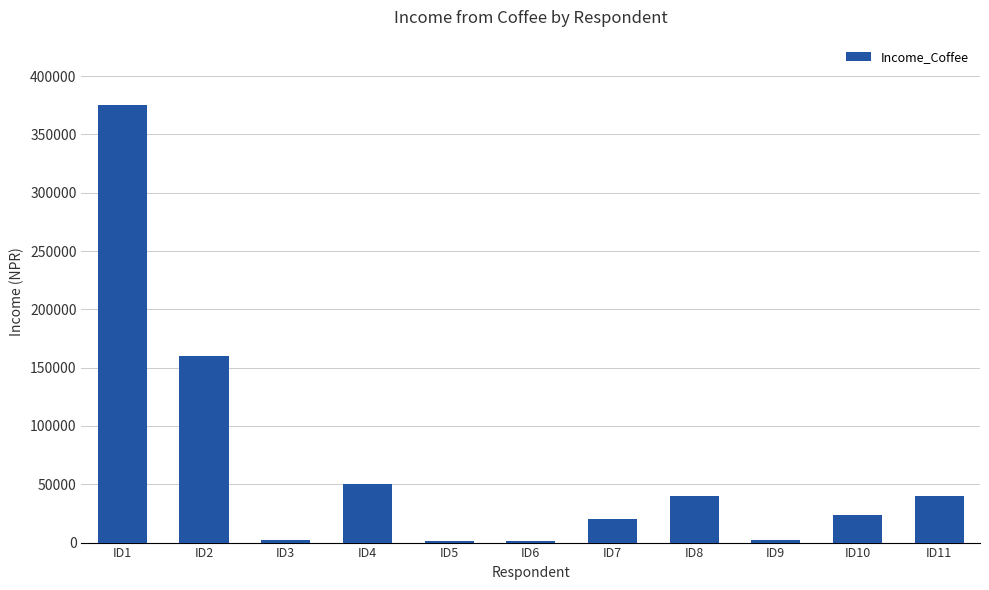

What is the ratio of the value at ID8 to the value at ID7?

2.0